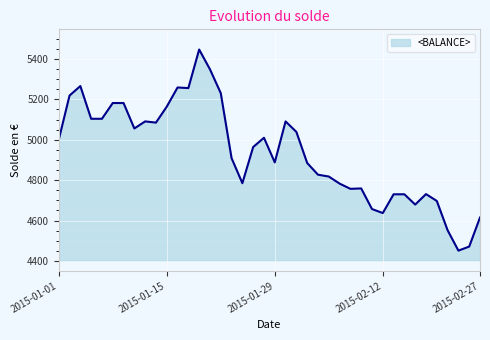

What is the smallest value displayed?

4451